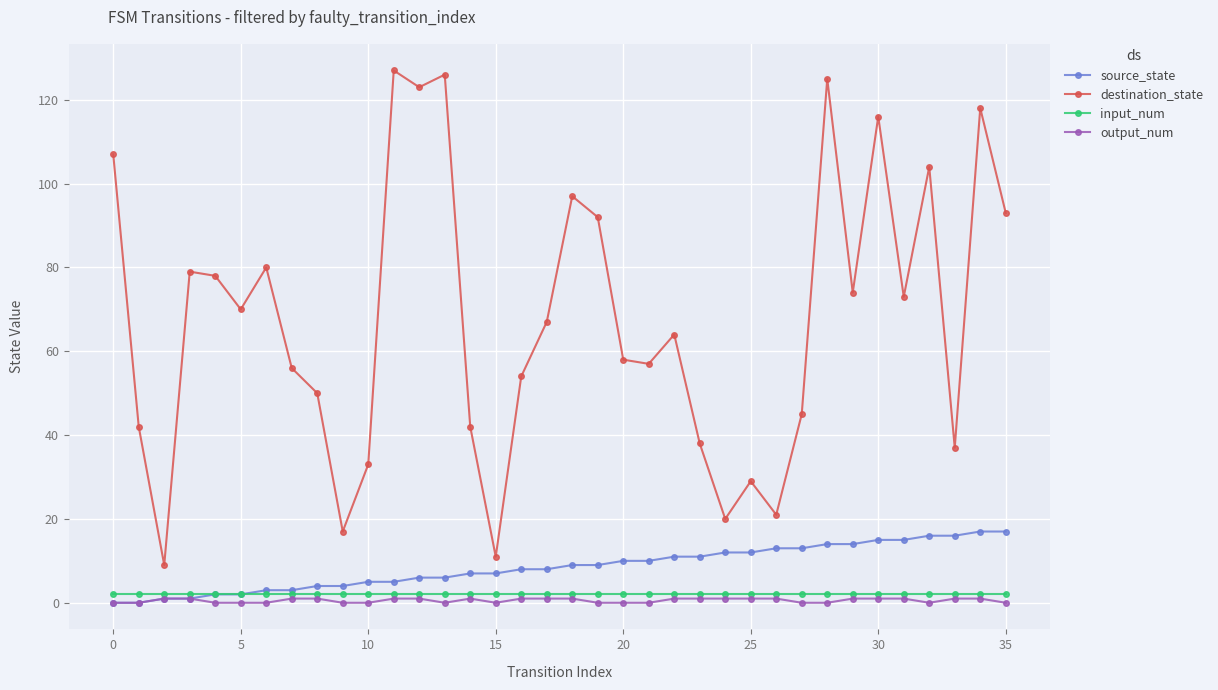

In destination_state, how many points are higher than both neighbors (excluding endpoints)?

11